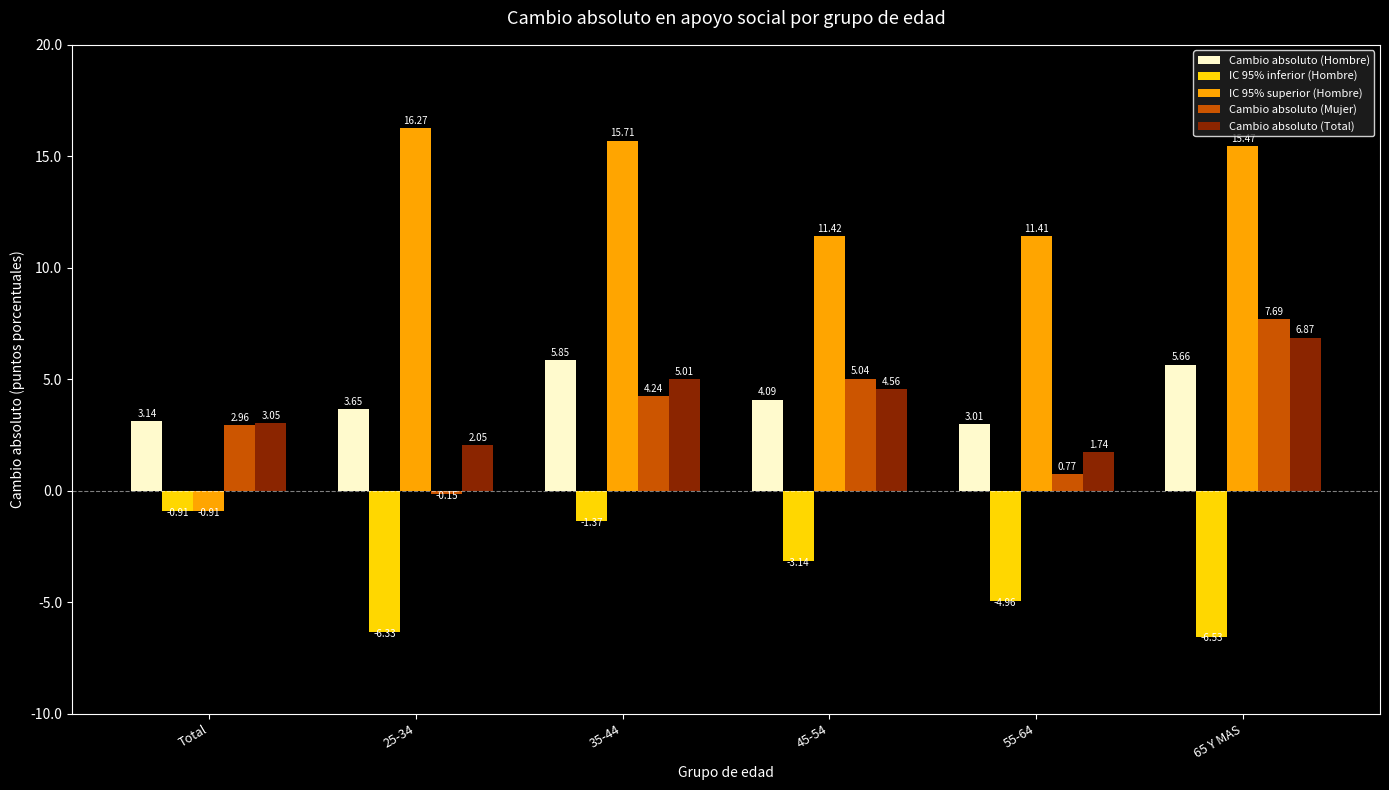

What is the total value across all series at Total?

7.3